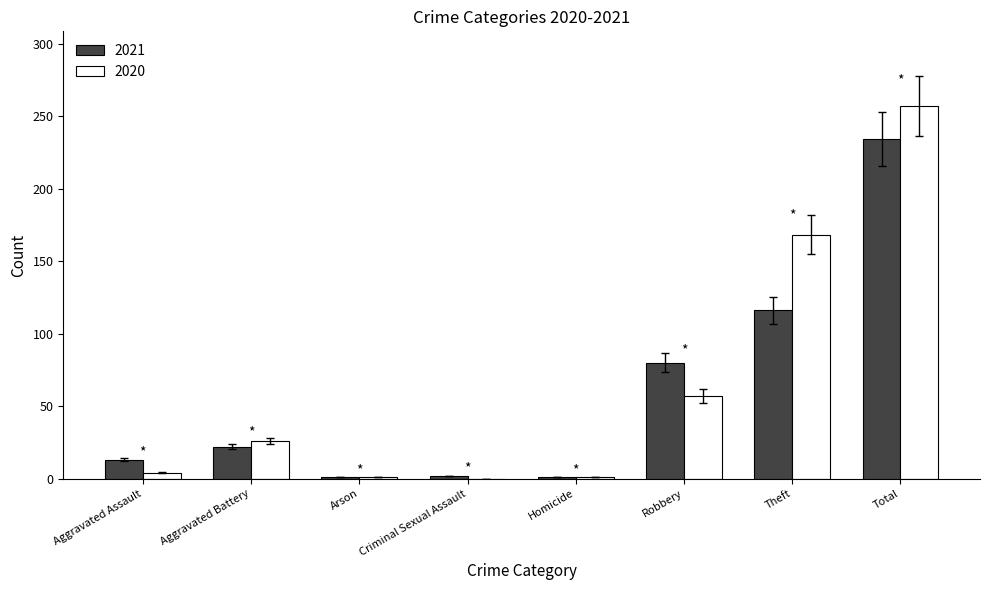

What is the highest value of the 2020 series?

257